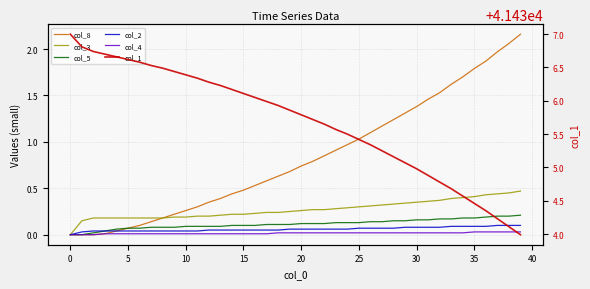

Which series has the largest total across all categories?

col_1